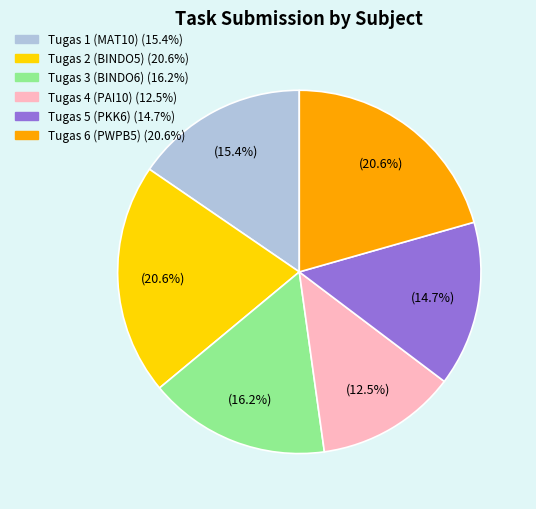

To the nearest percent, what percentage of the pie is Tugas 6 (PWPB5)?

21%